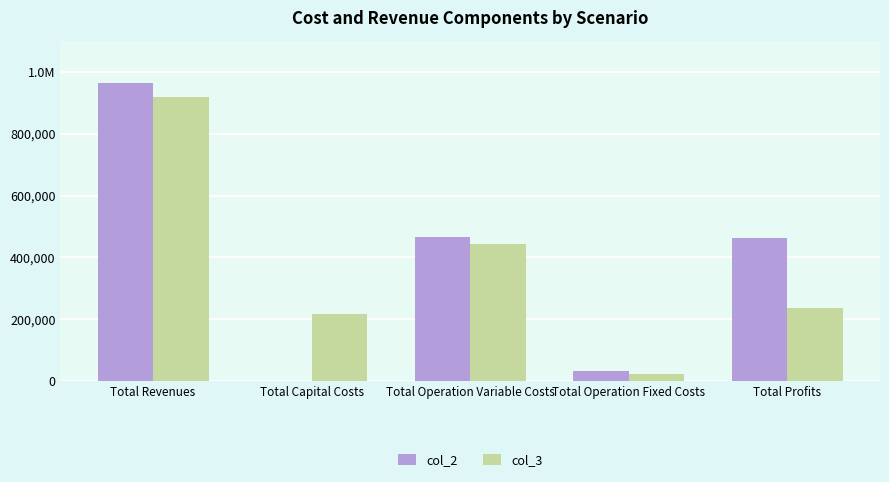

What are all the series names shown in the legend?

col_2, col_3